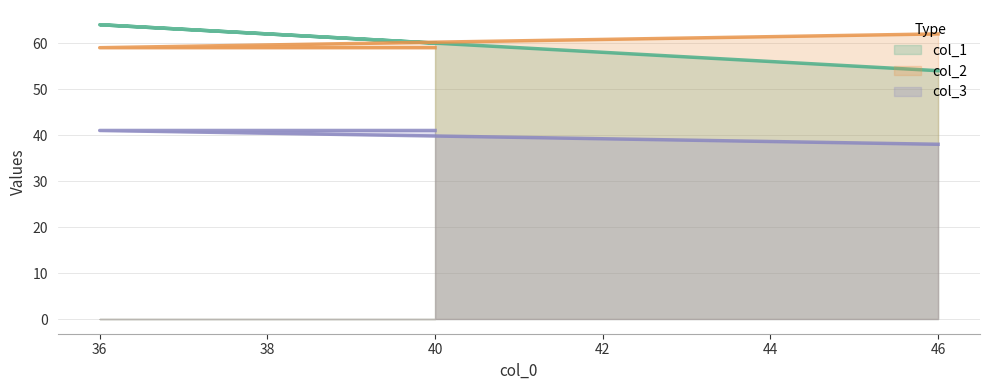

The col_2 series shows 81 at 46. True or false?

False